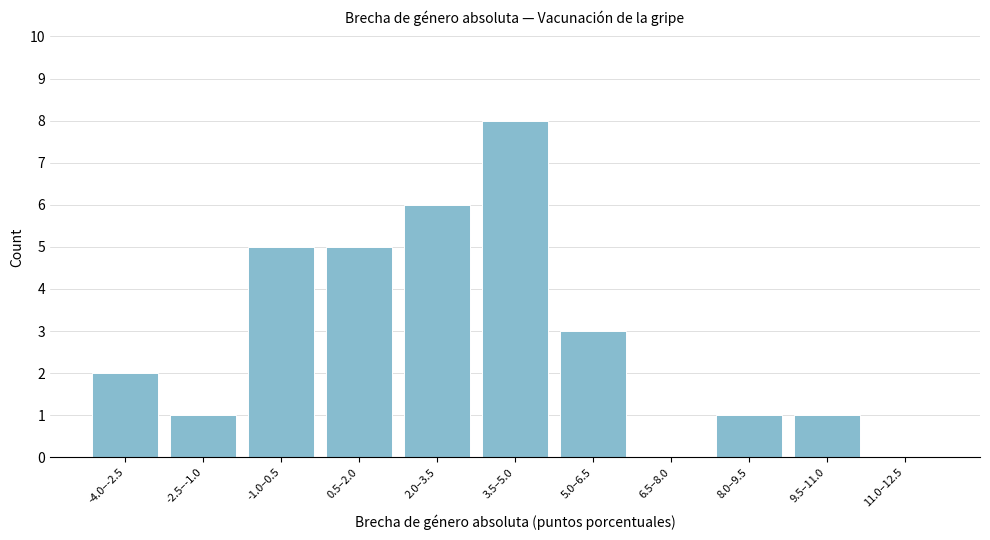

Reading left to right, what are all the values shown in this chart?

-4.0–-2.5=2	-2.5–-1.0=1	-1.0–0.5=5	0.5–2.0=5	2.0–3.5=6	3.5–5.0=8	5.0–6.5=3	6.5–8.0=0	8.0–9.5=1	9.5–11.0=1	11.0–12.5=0